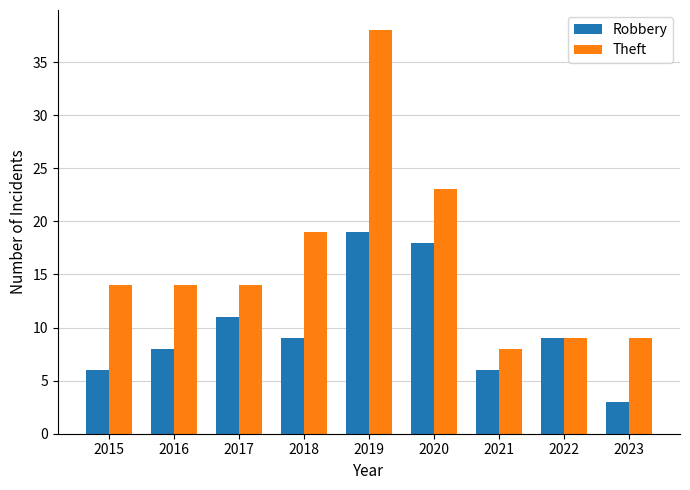

What value does the Theft series have at 2016?

14